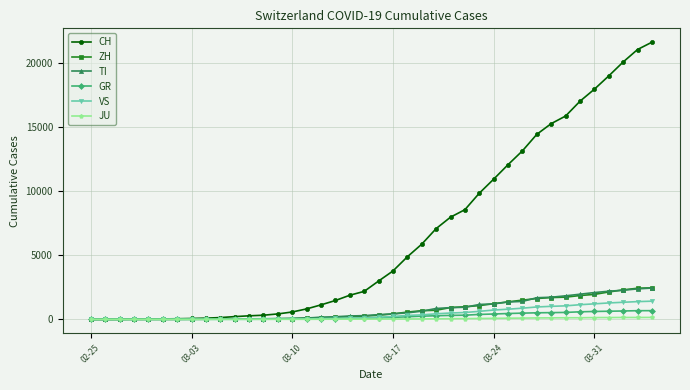

At how many categories does at least one series exceed 10435?

12